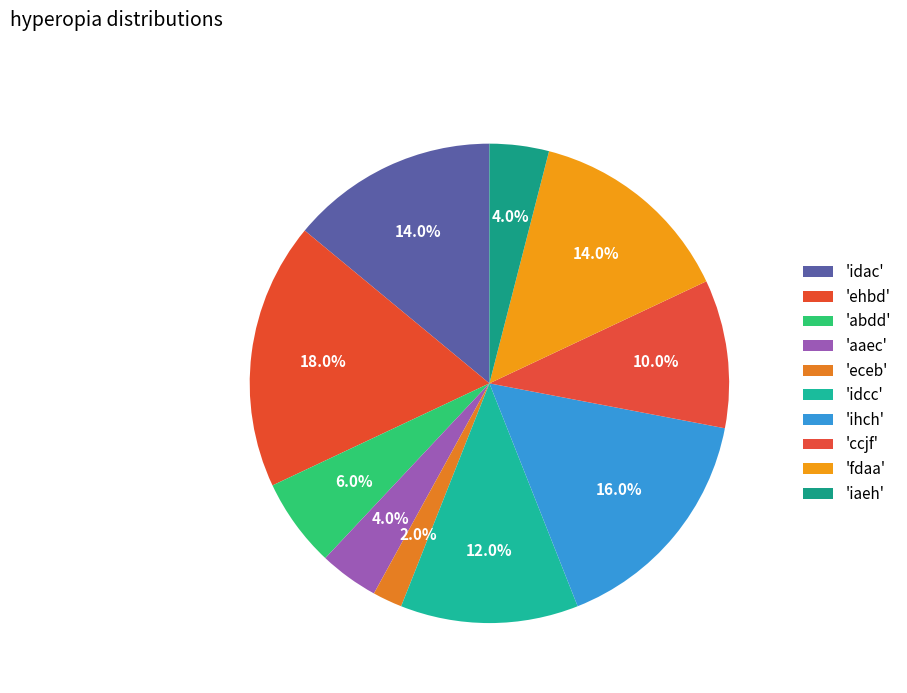

How many segments does this pie chart have?

10